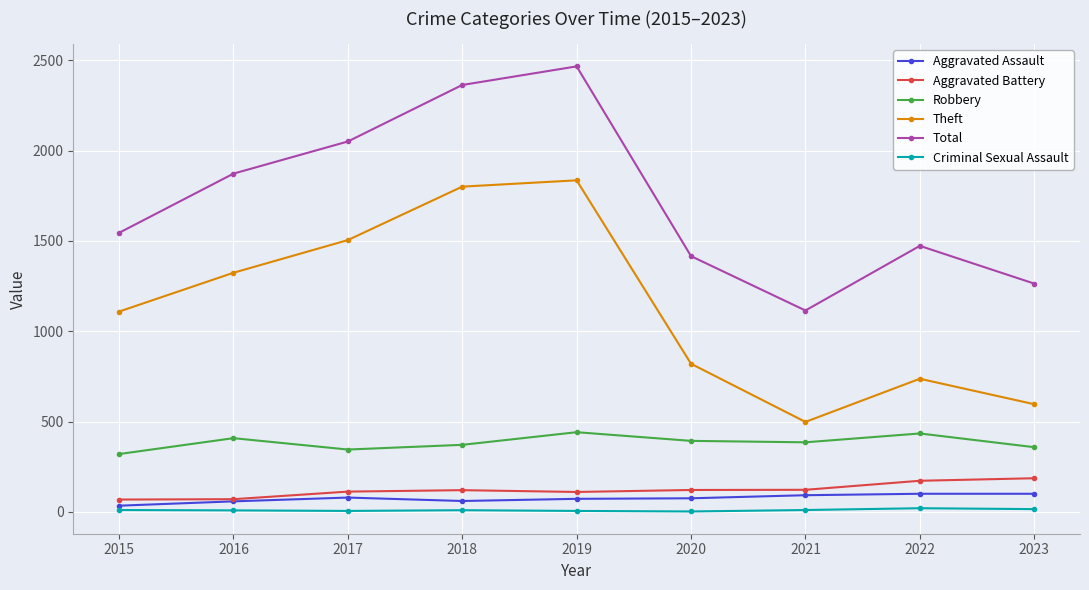

Which category has the highest value across all series?

2019